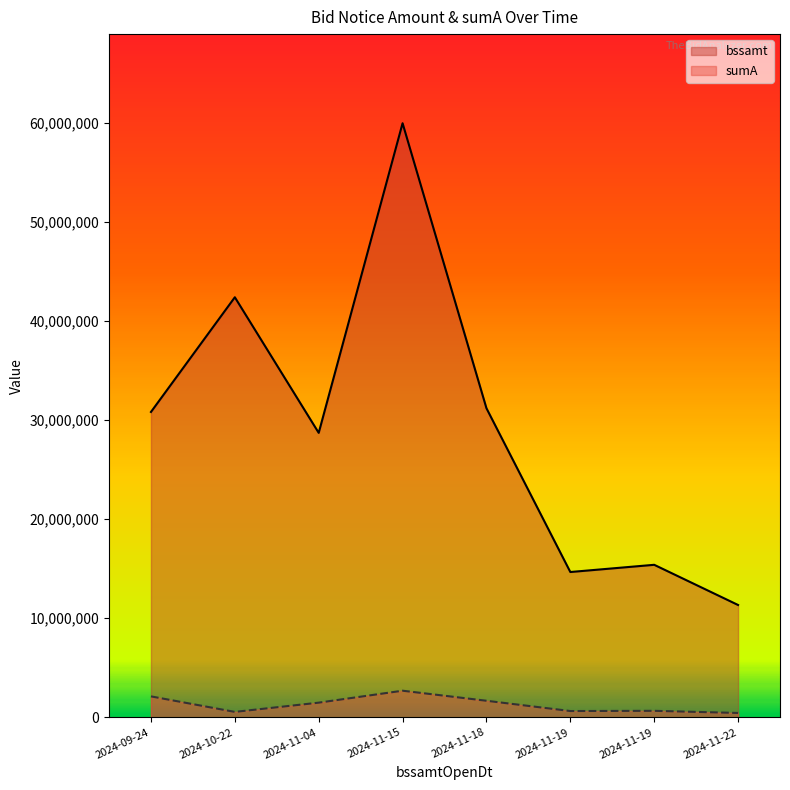

What is the highest value of the sumA series?

2688499